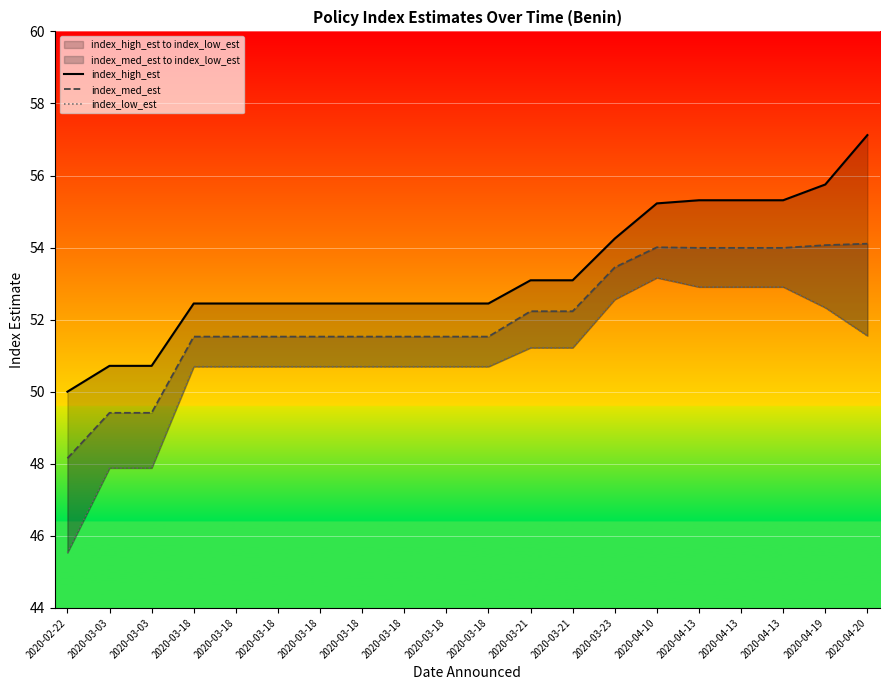

Reading right to left, transcribe all the data shown in this chart.

index_high_est: 2020-04-20=57.1	2020-04-19=55.8	2020-04-13=55.3	2020-04-13=55.3	2020-04-13=55.3	2020-04-10=55.2	2020-03-23=54.3	2020-03-21=53.1	2020-03-21=53.1	2020-03-18=52.4	2020-03-18=52.4	2020-03-18=52.4	2020-03-18=52.4	2020-03-18=52.4	2020-03-18=52.4	2020-03-18=52.4	2020-03-18=52.4	2020-03-03=50.7	2020-03-03=50.7	2020-02-22=50.0
index_med_est: 2020-04-20=54.1	2020-04-19=54.1	2020-04-13=54.0	2020-04-13=54.0	2020-04-13=54.0	2020-04-10=54.0	2020-03-23=53.5	2020-03-21=52.2	2020-03-21=52.2	2020-03-18=51.5	2020-03-18=51.5	2020-03-18=51.5	2020-03-18=51.5	2020-03-18=51.5	2020-03-18=51.5	2020-03-18=51.5	2020-03-18=51.5	2020-03-03=49.4	2020-03-03=49.4	2020-02-22=48.2
index_low_est: 2020-04-20=51.6	2020-04-19=52.3	2020-04-13=52.9	2020-04-13=52.9	2020-04-13=52.9	2020-04-10=53.2	2020-03-23=52.6	2020-03-21=51.2	2020-03-21=51.2	2020-03-18=50.7	2020-03-18=50.7	2020-03-18=50.7	2020-03-18=50.7	2020-03-18=50.7	2020-03-18=50.7	2020-03-18=50.7	2020-03-18=50.7	2020-03-03=47.9	2020-03-03=47.9	2020-02-22=45.5